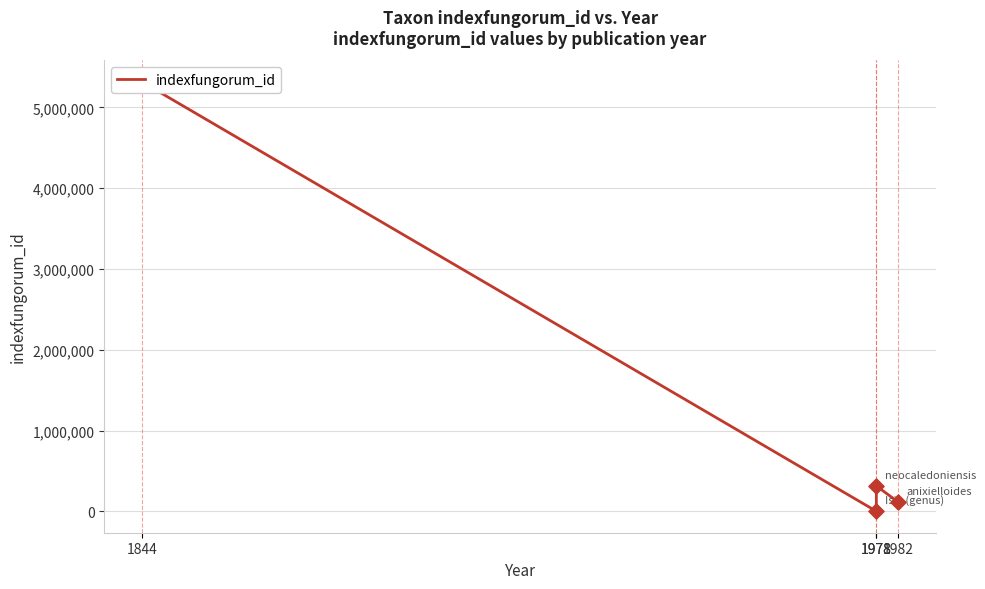

Between 1978 and 1844, which is larger?

1844